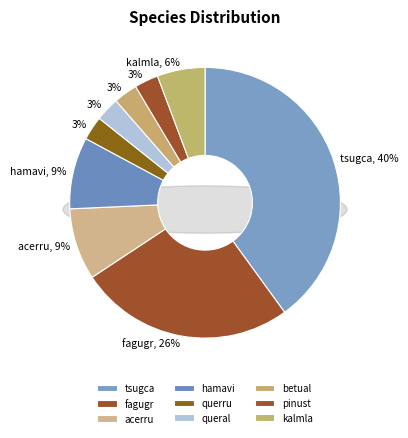

What is the total percentage of kalmla and betual?

8.6%